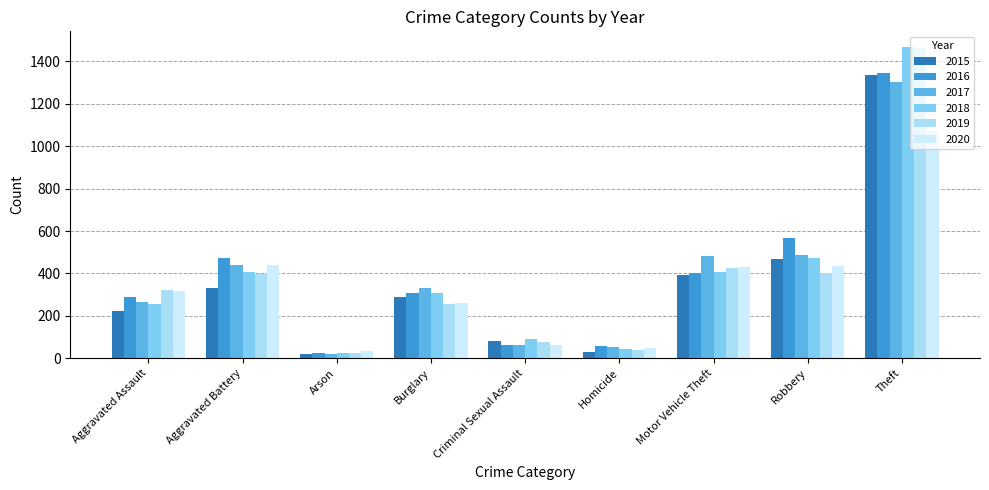

What is the lowest value of the 2017 series?

18